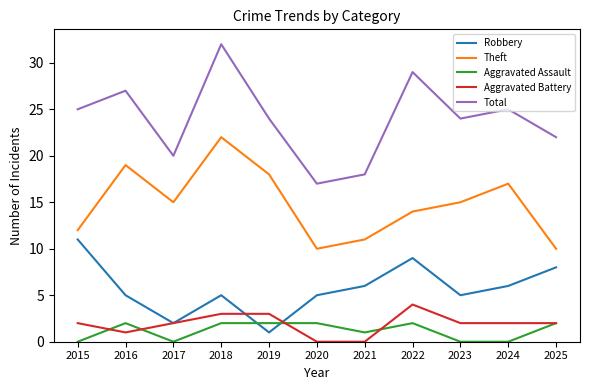

What is the difference between the Total values at 2018 and 2017?

12